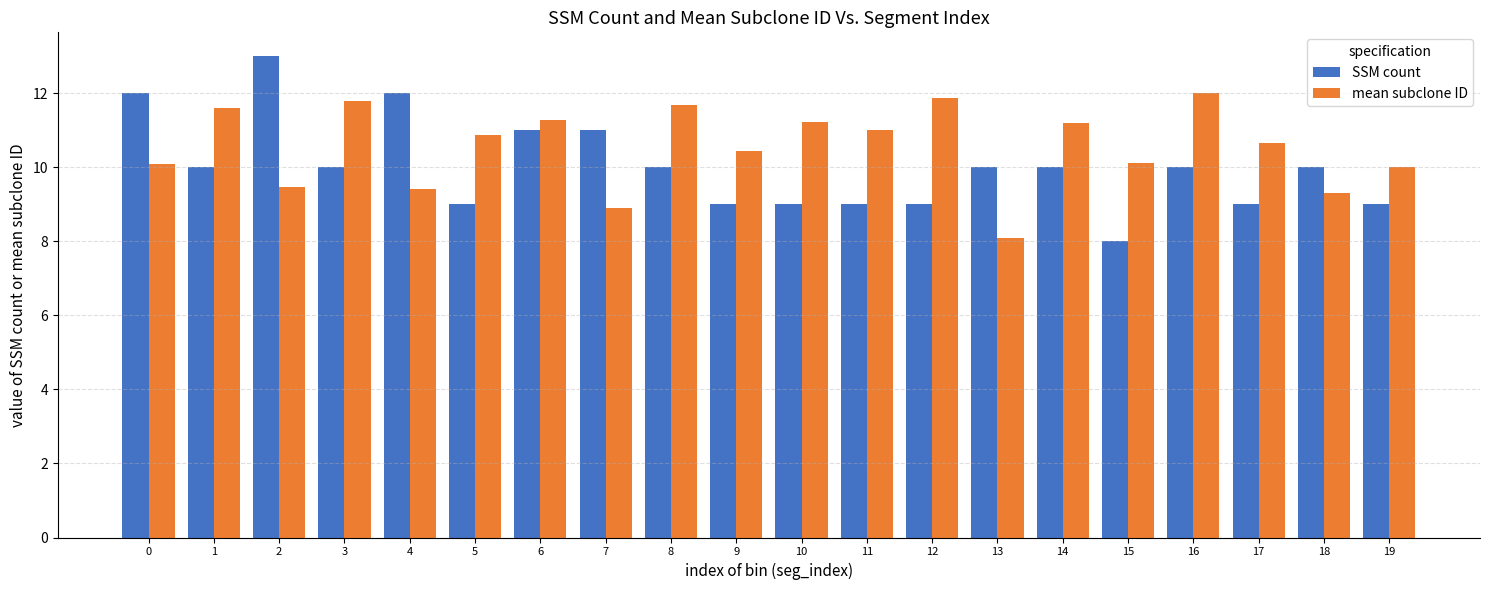

Is it true that SSM count equals 13.0 at 2?

True